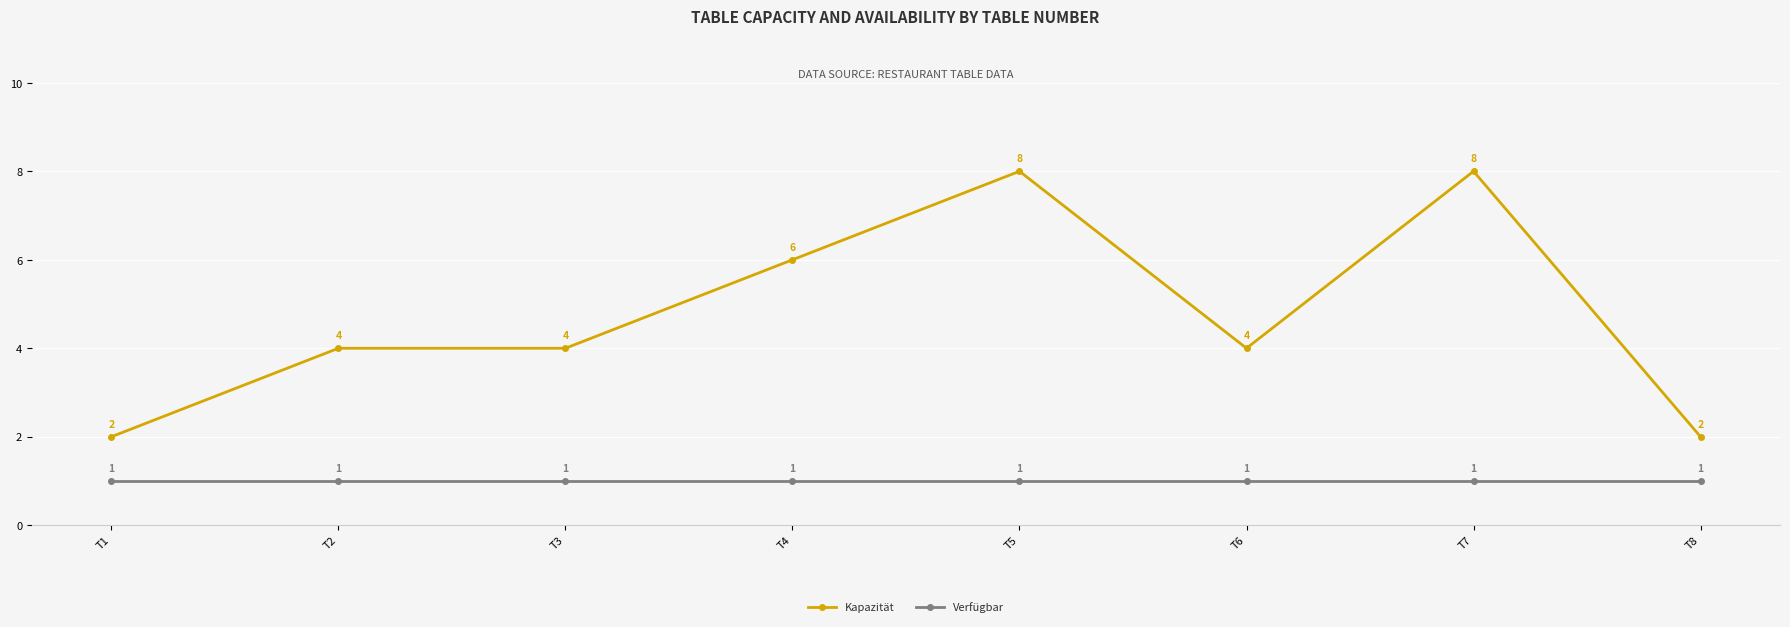

What is the highest value of the Kapazität series?

8